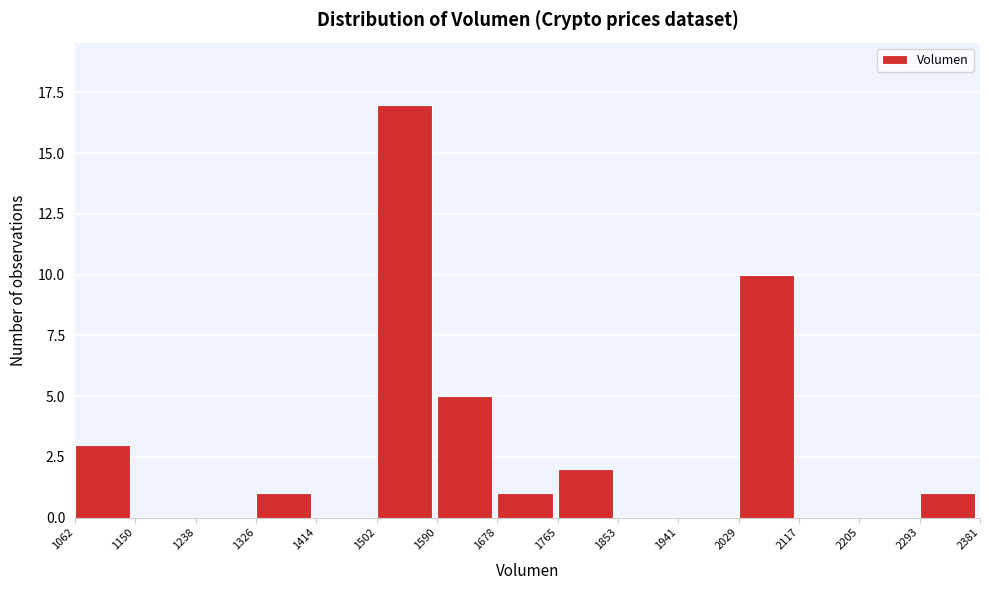

What is the height of the bar covering 1765 to 1853 on the x-axis? The values are not printed on the chart, so give them approximately, as read against the axis.

2